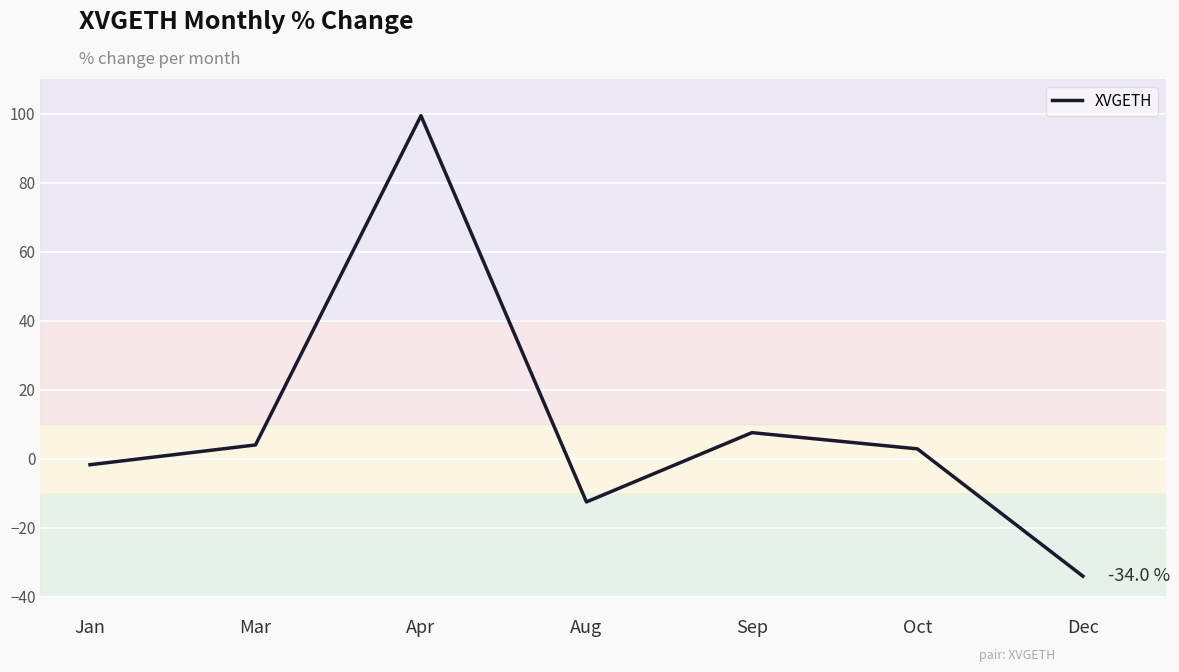

What is the smallest value displayed?

-34.0